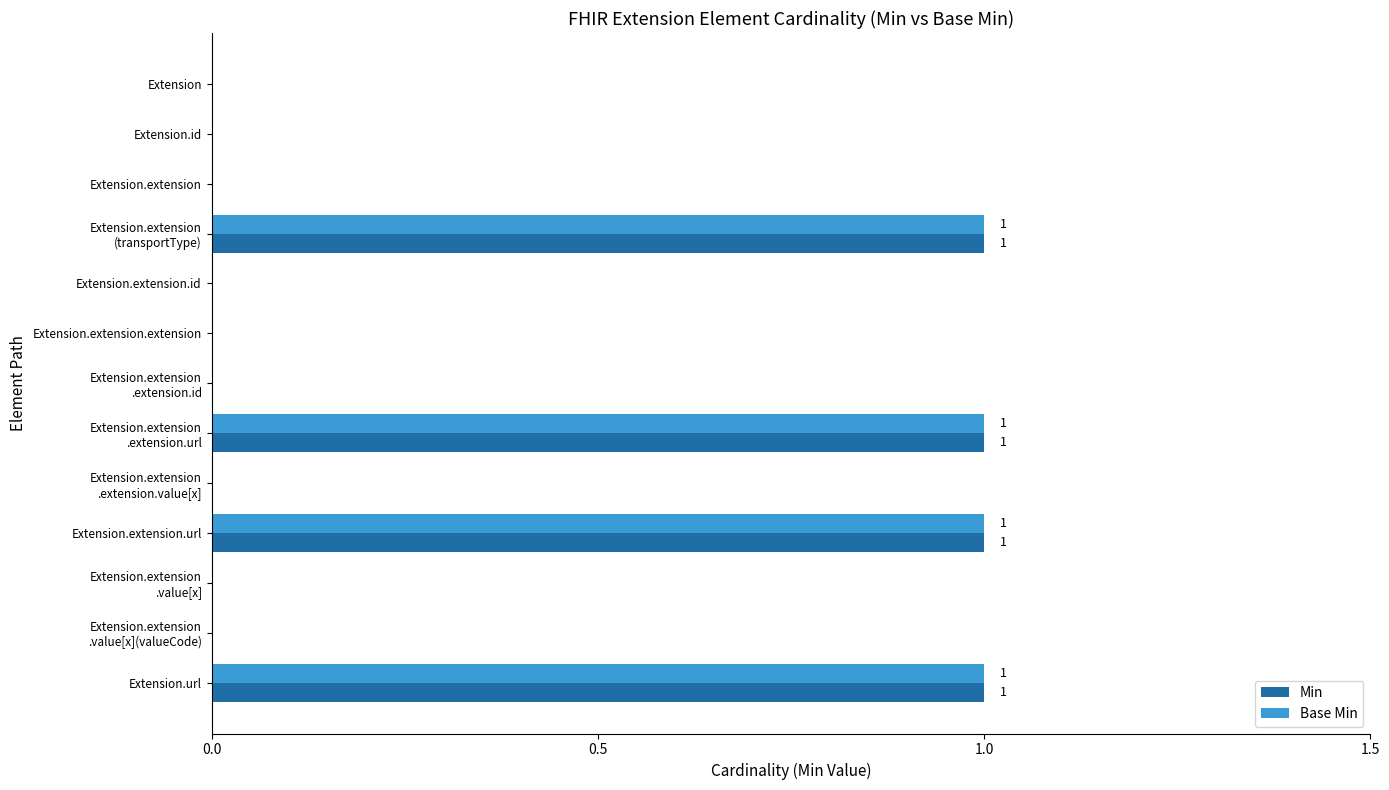

What is the sum of all Base Min values?

4